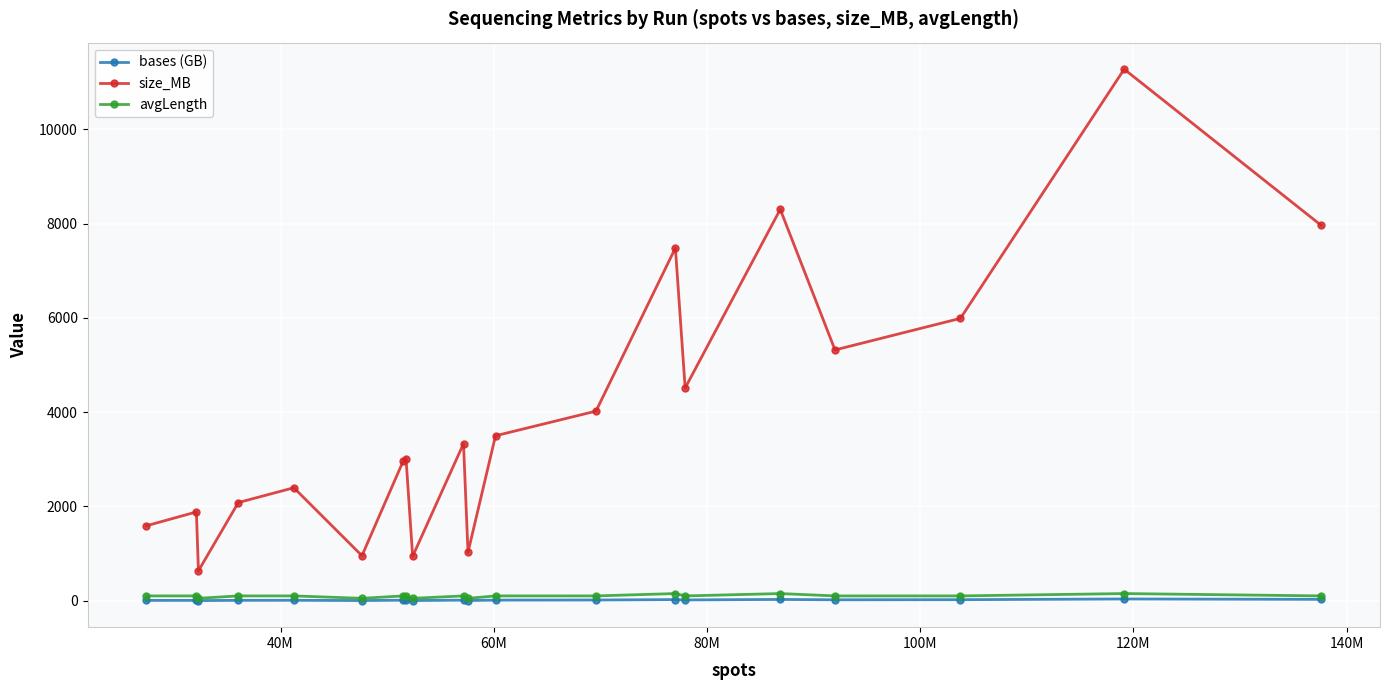

True or false: avgLength and size_MB intersect in this chart.

False